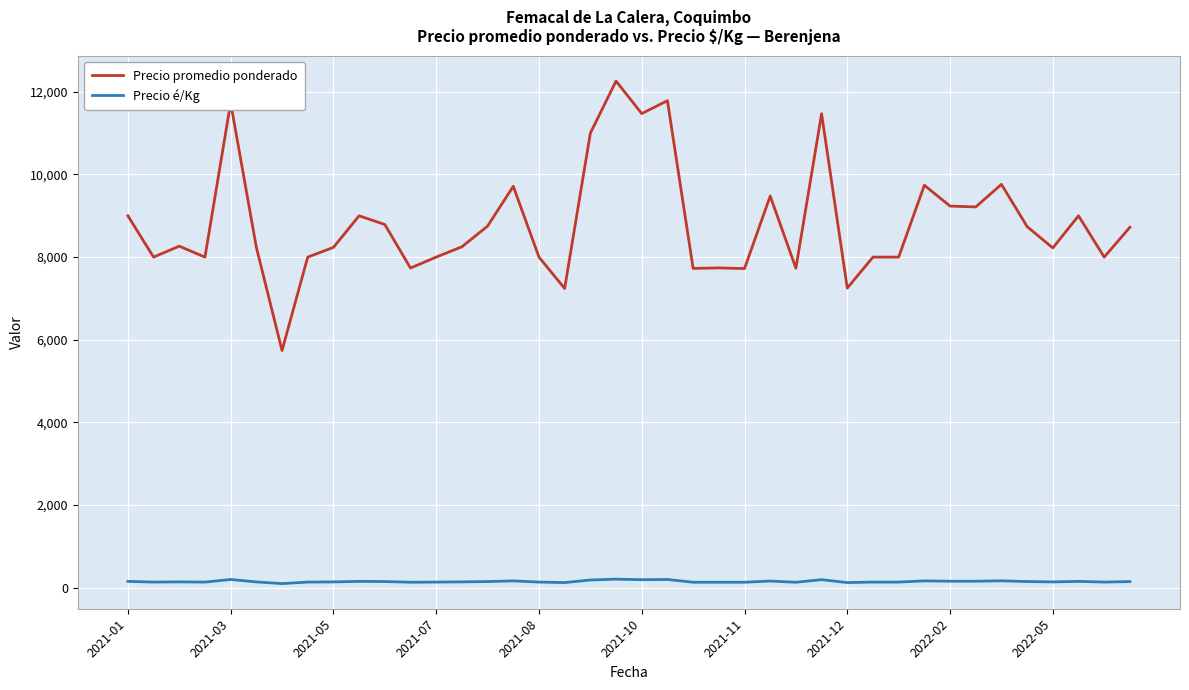

List the series in order of their peak value, lowest first.

Precio é/Kg, Precio promedio ponderado